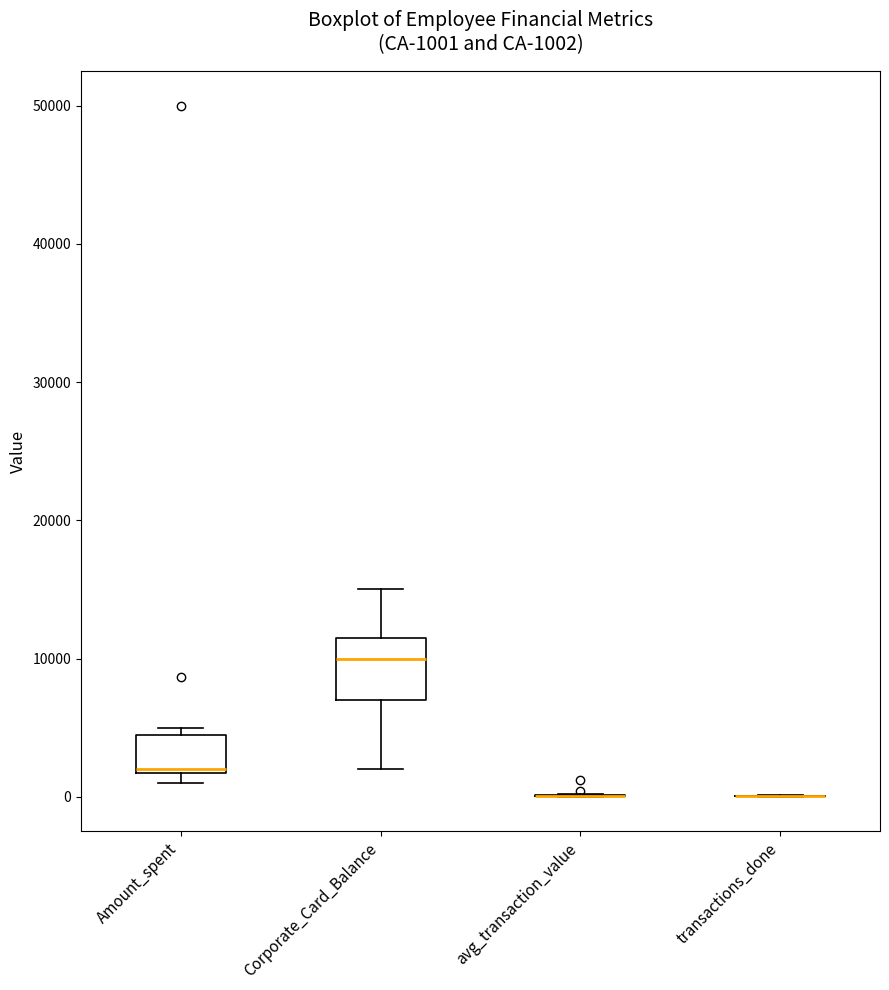

Comparing the boxes themselves (not the whiskers), which one is the tallest?

Corporate_Card_Balance